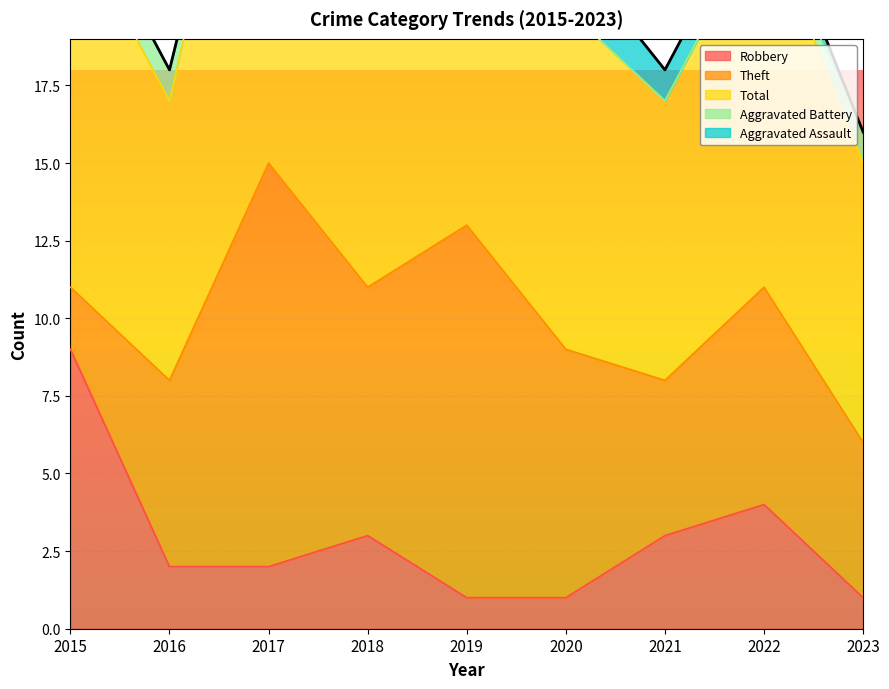

At which category does Total reach its first local peak?

2017